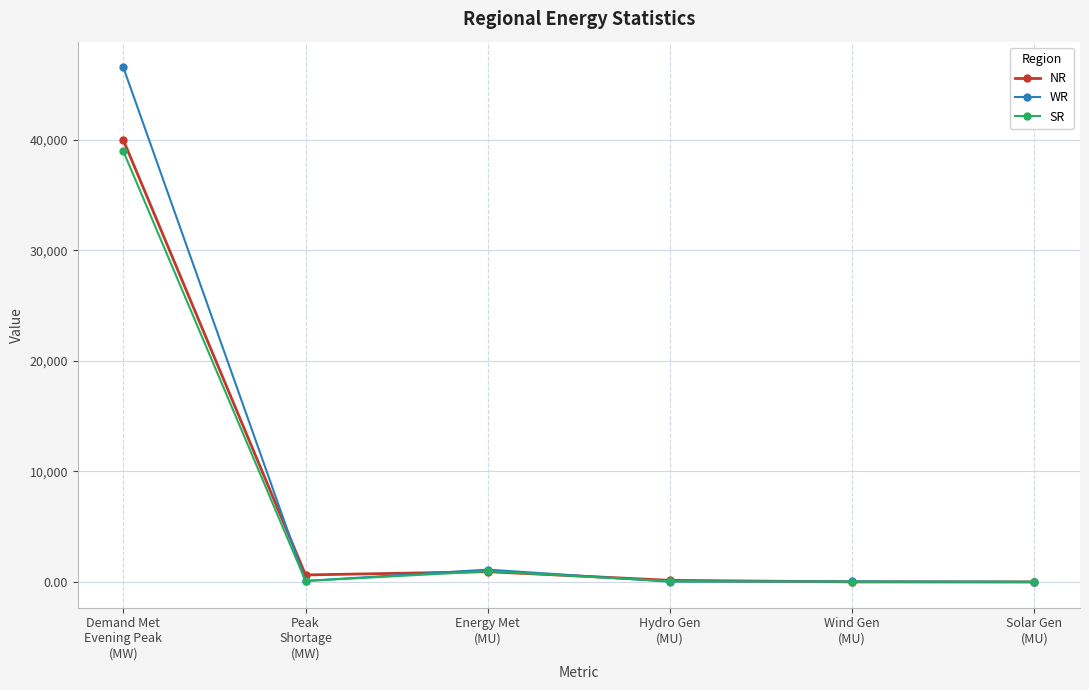

Which series has the widest spread of values?

WR